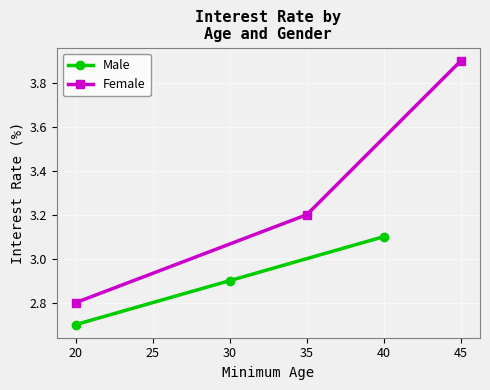

What is the difference between the Male values at 30 and 40?

0.2